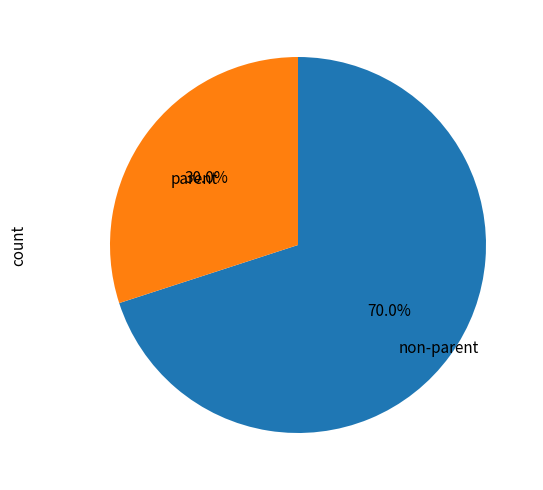

To the nearest percent, what is the difference between the largest and smallest slice percentages?

40%